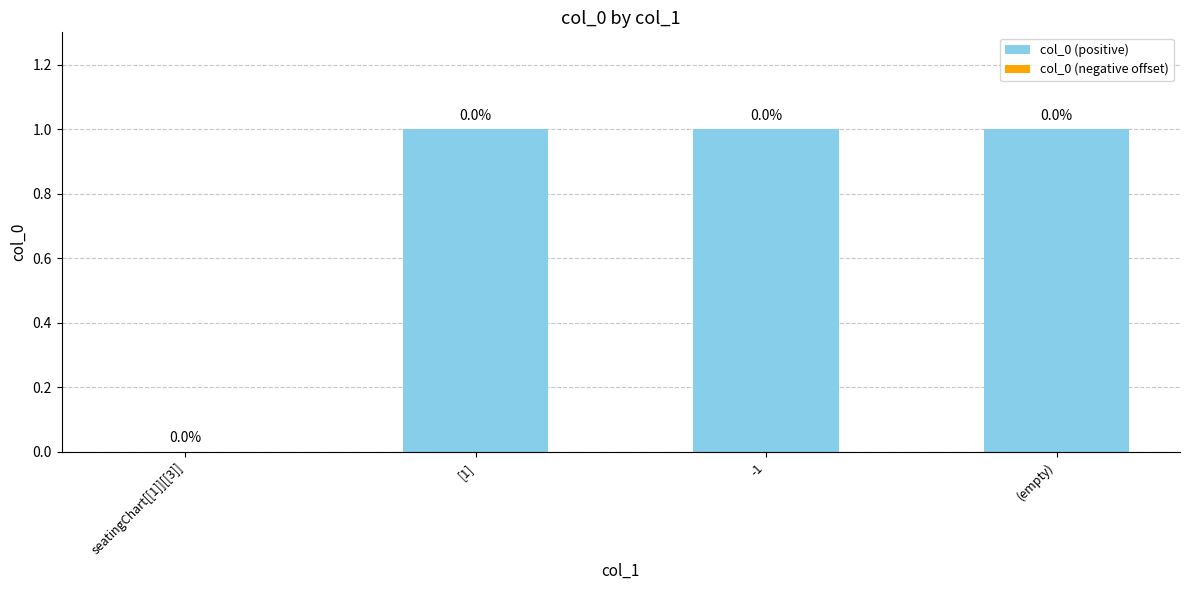

What is the maximum value shown in the chart?

1